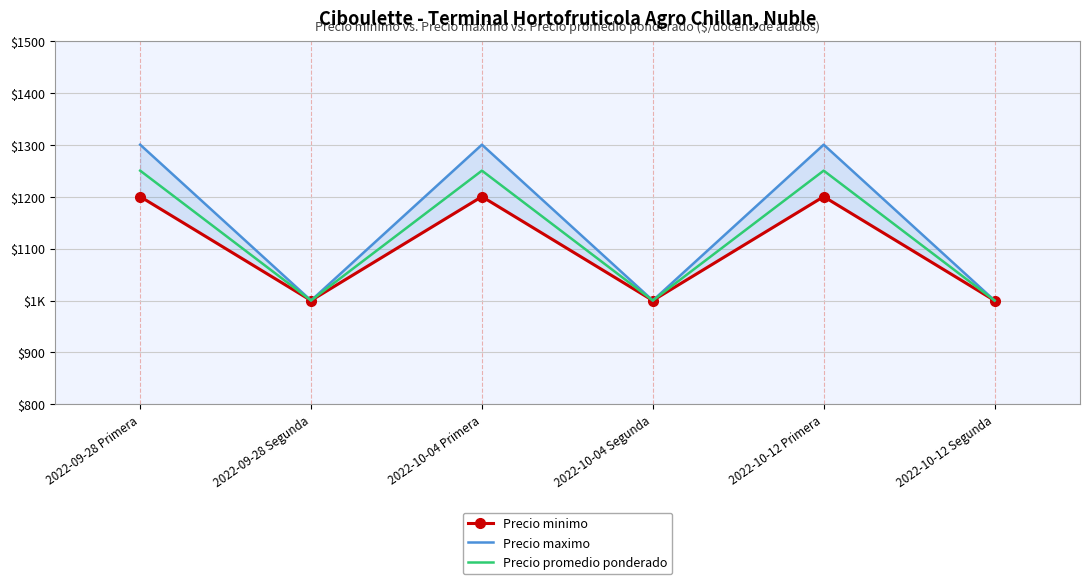

Rank the series by their average value, from highest to lowest.

Precio maximo, Precio promedio ponderado, Precio minimo